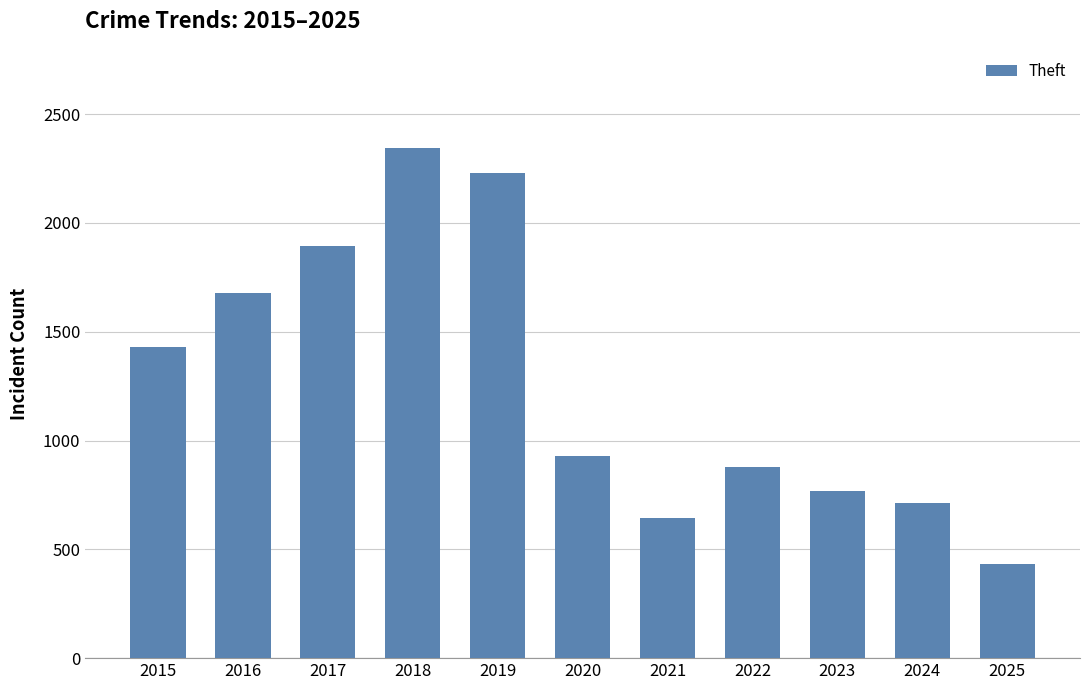

What is the sum of all values?

13938